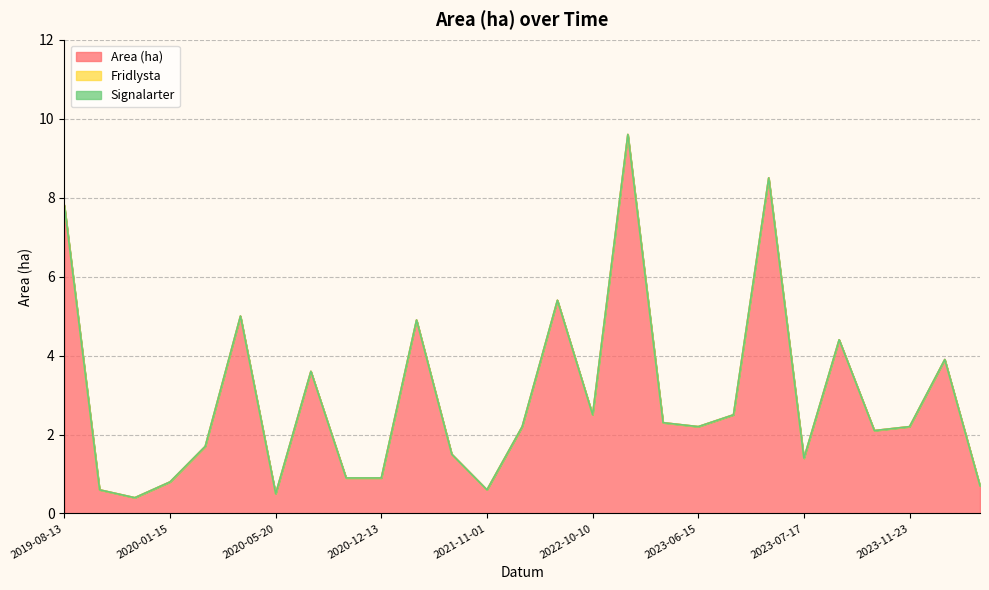

Between 2023-08-16 and 2020-02-11, which is larger?

2020-02-11